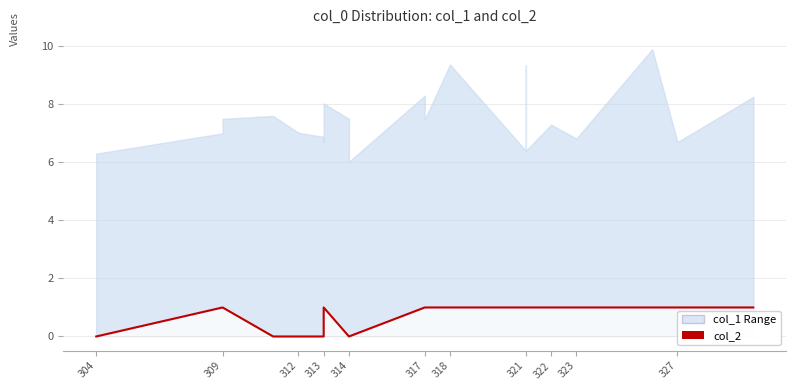

Is it true that the value at 317 is 1?

True